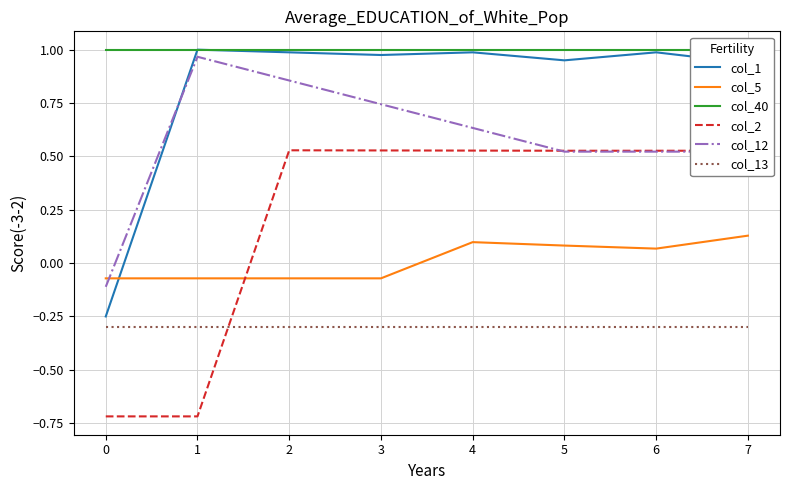

True or false: col_13 has a value of -0.3 at 1.

True